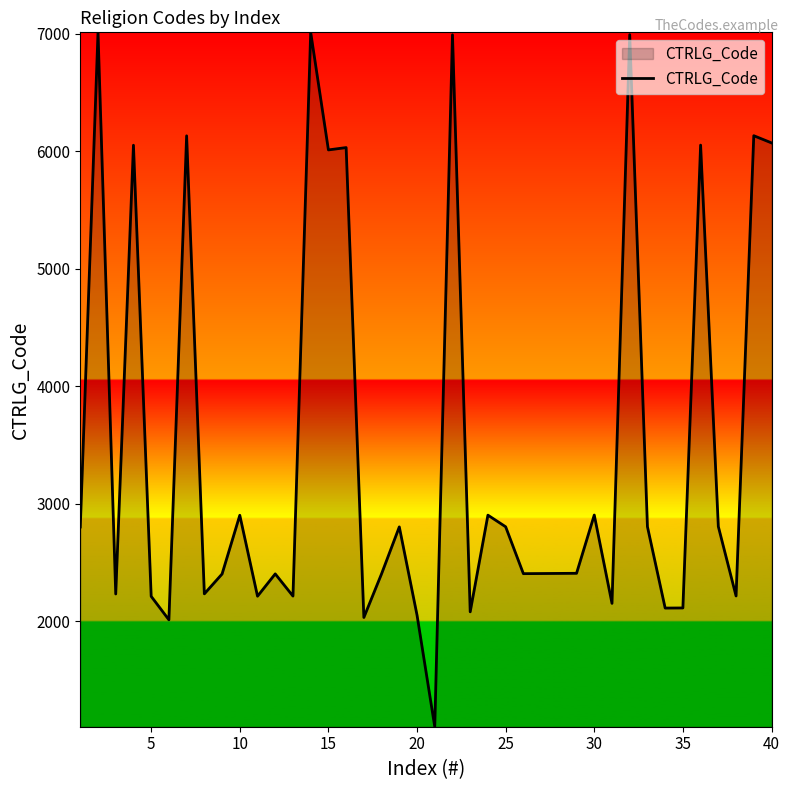

What is the minimum value shown in the chart?

1101